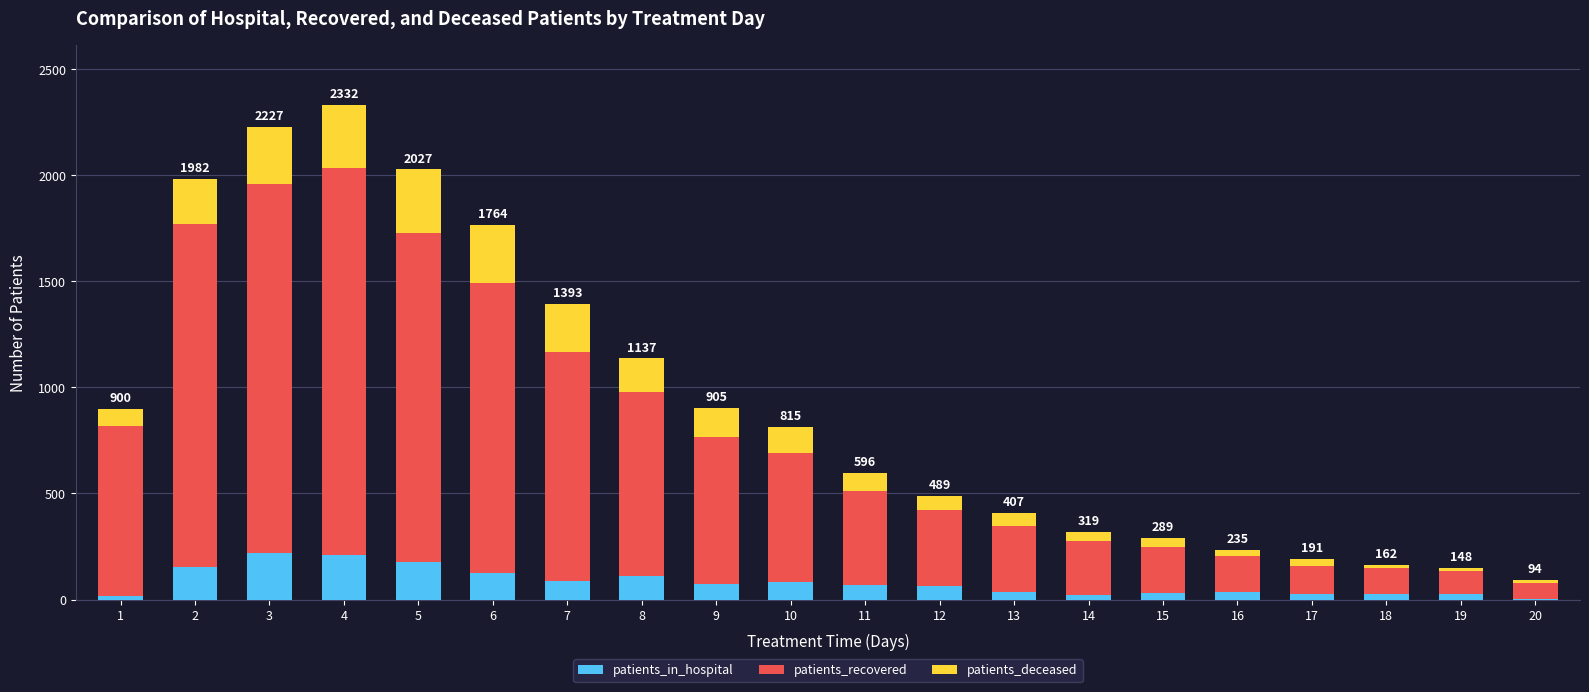

At which category is the sum across all series the highest?

4